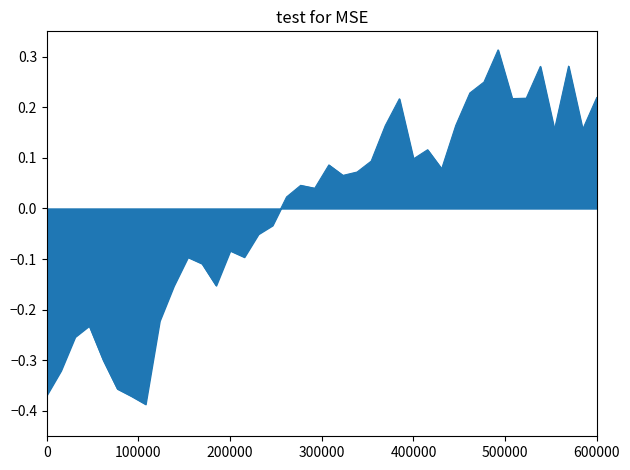

How many negative values are there?

17